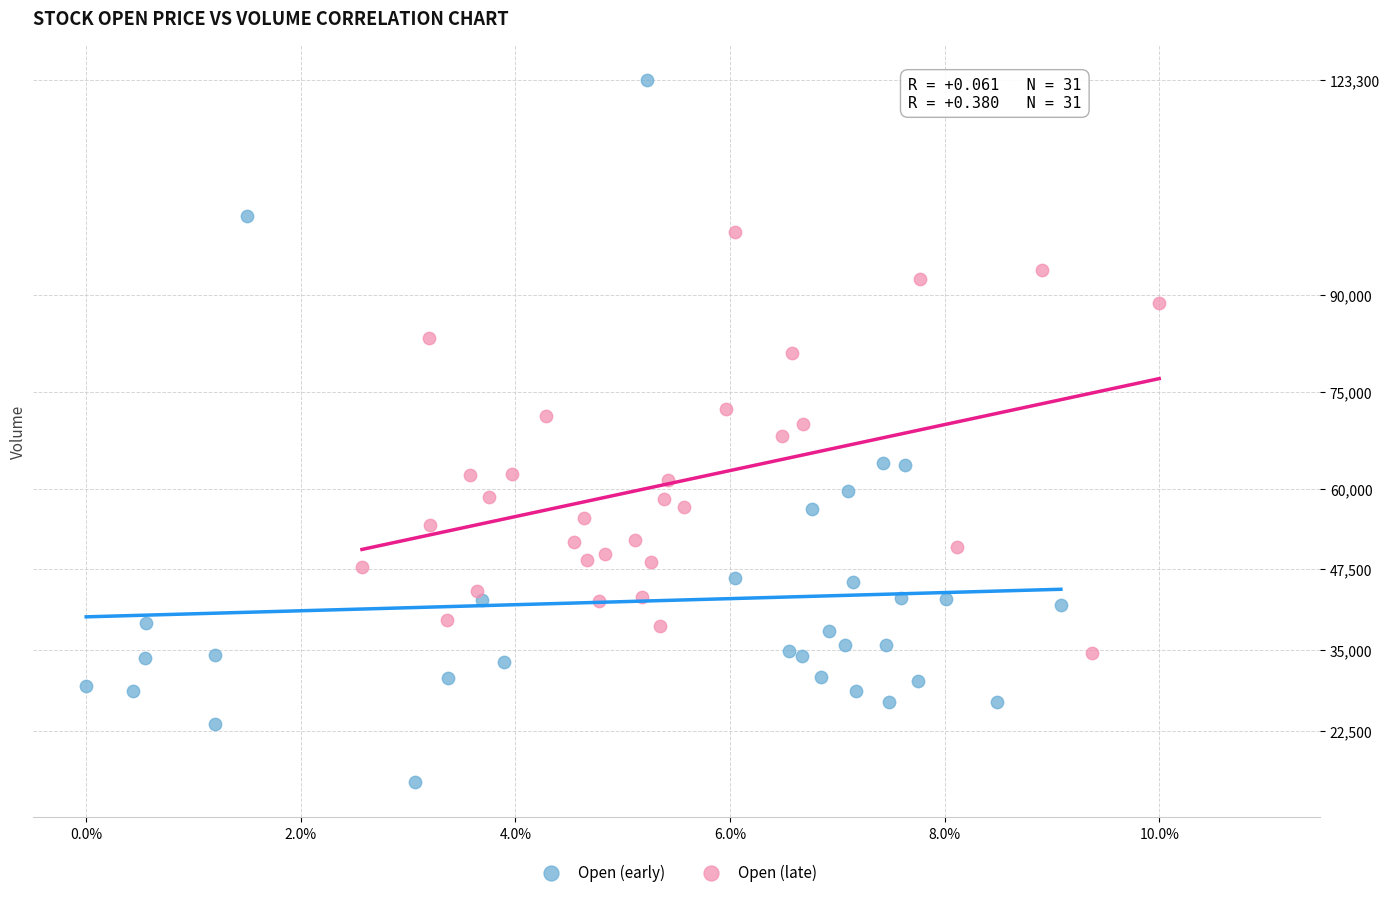

What are all the series names shown in the legend?

Open (early), Open (late)